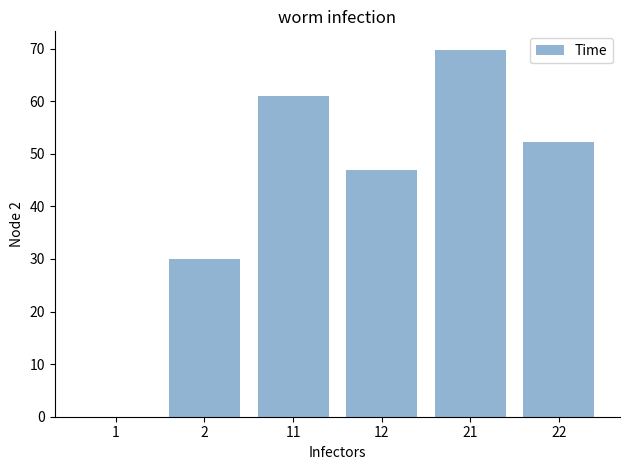

Is it true that the value at 22 is 69.4?

False